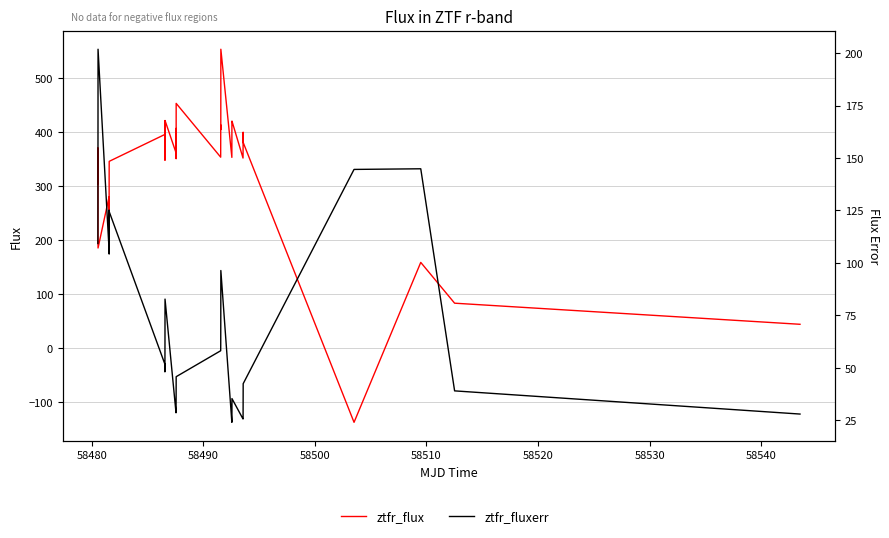

True or false: ztfr_flux has more than 1 points higher than both neighbors.

True